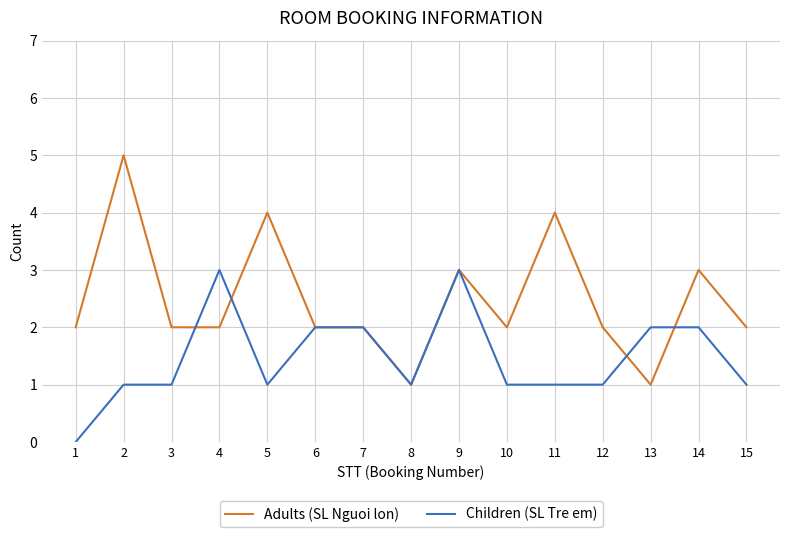

Between 6 and 15, which series saw the biggest shift?

Children (SL Tre em)